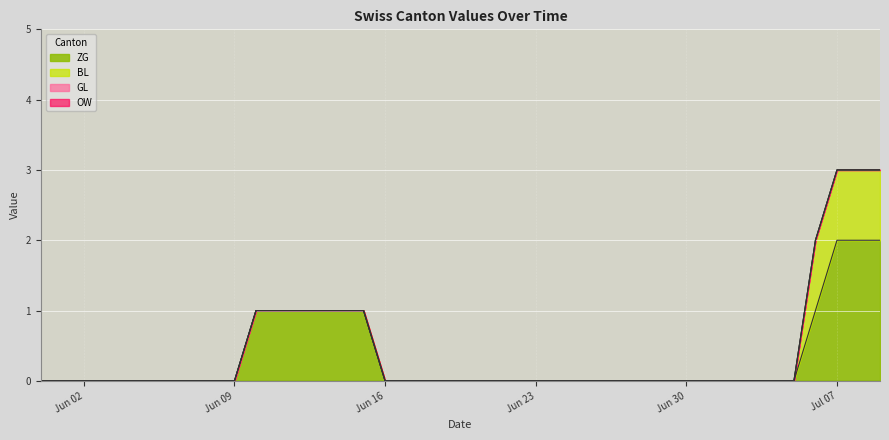

True or false: OW and ZG intersect in this chart.

False